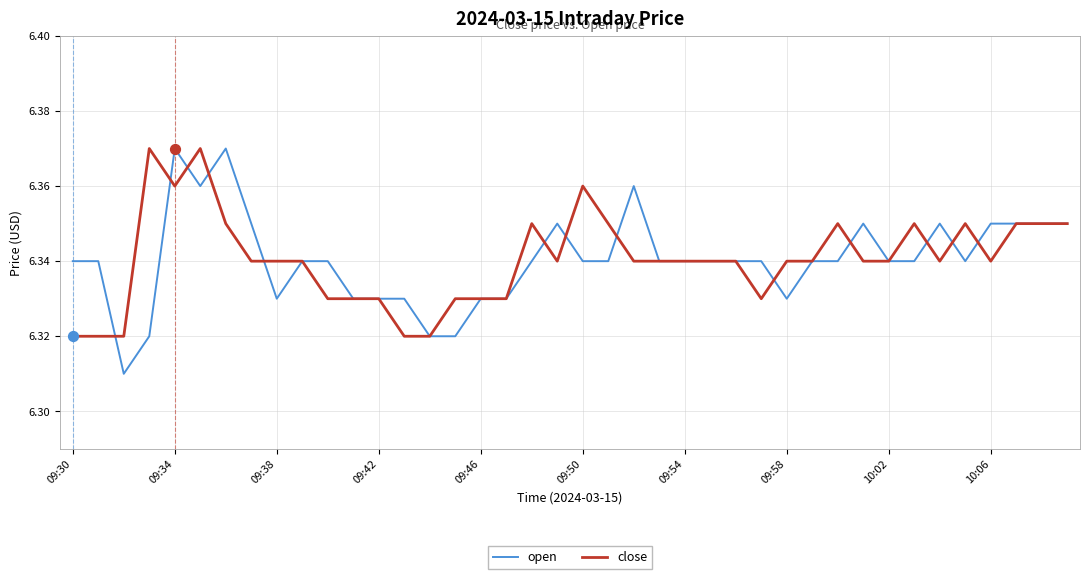

Which series has the largest range (max minus min)?

open